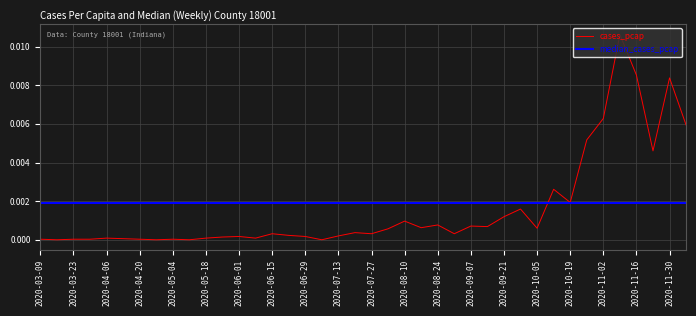

Which series has the widest spread of values?

cases_pcap